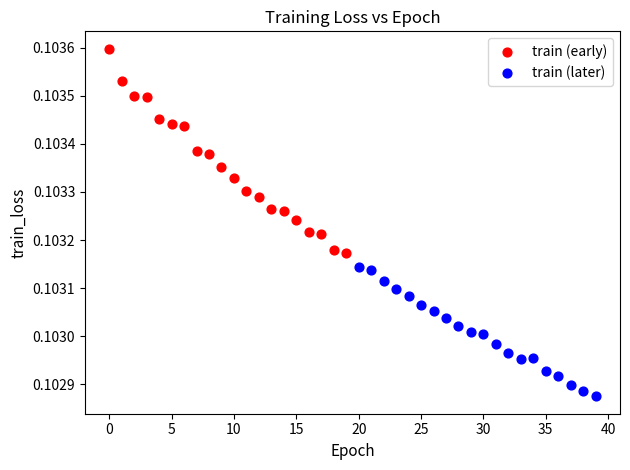

Which series contains the highest Y value?

train (early)